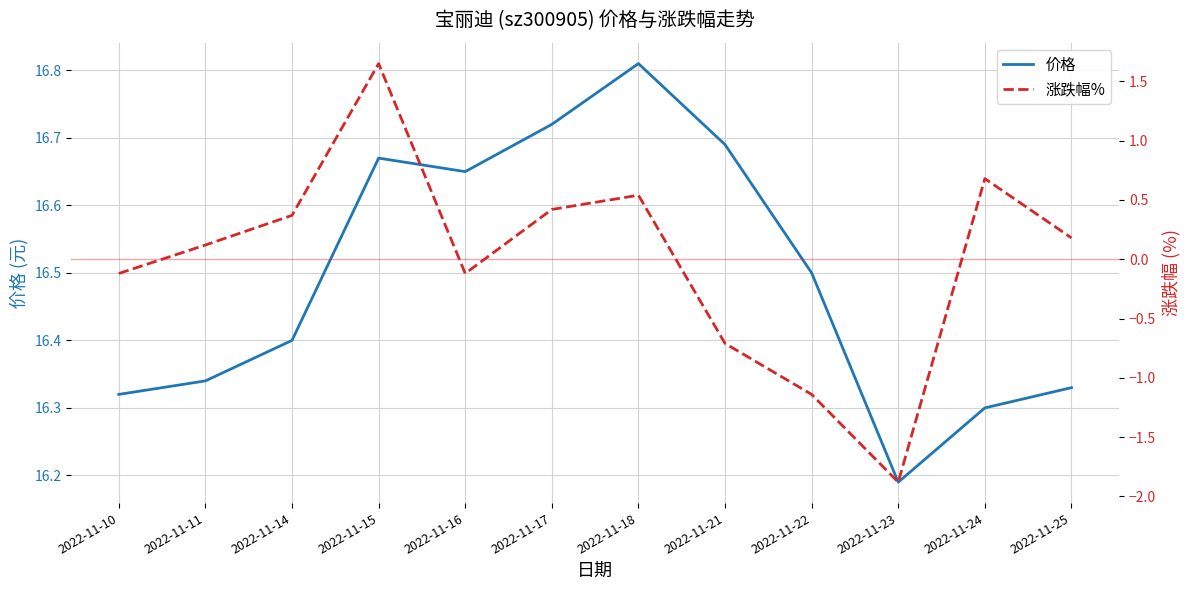

Reading left to right, extract all data points from this chart.

价格: 2022-11-10=16.3	2022-11-11=16.3	2022-11-14=16.4	2022-11-15=16.7	2022-11-16=16.6	2022-11-17=16.7	2022-11-18=16.8	2022-11-21=16.7	2022-11-22=16.5	2022-11-23=16.2	2022-11-24=16.3	2022-11-25=16.3
涨跌幅%: 2022-11-10=-0.1	2022-11-11=0.1	2022-11-14=0.4	2022-11-15=1.6	2022-11-16=-0.1	2022-11-17=0.4	2022-11-18=0.5	2022-11-21=-0.7	2022-11-22=-1.1	2022-11-23=-1.9	2022-11-24=0.7	2022-11-25=0.2